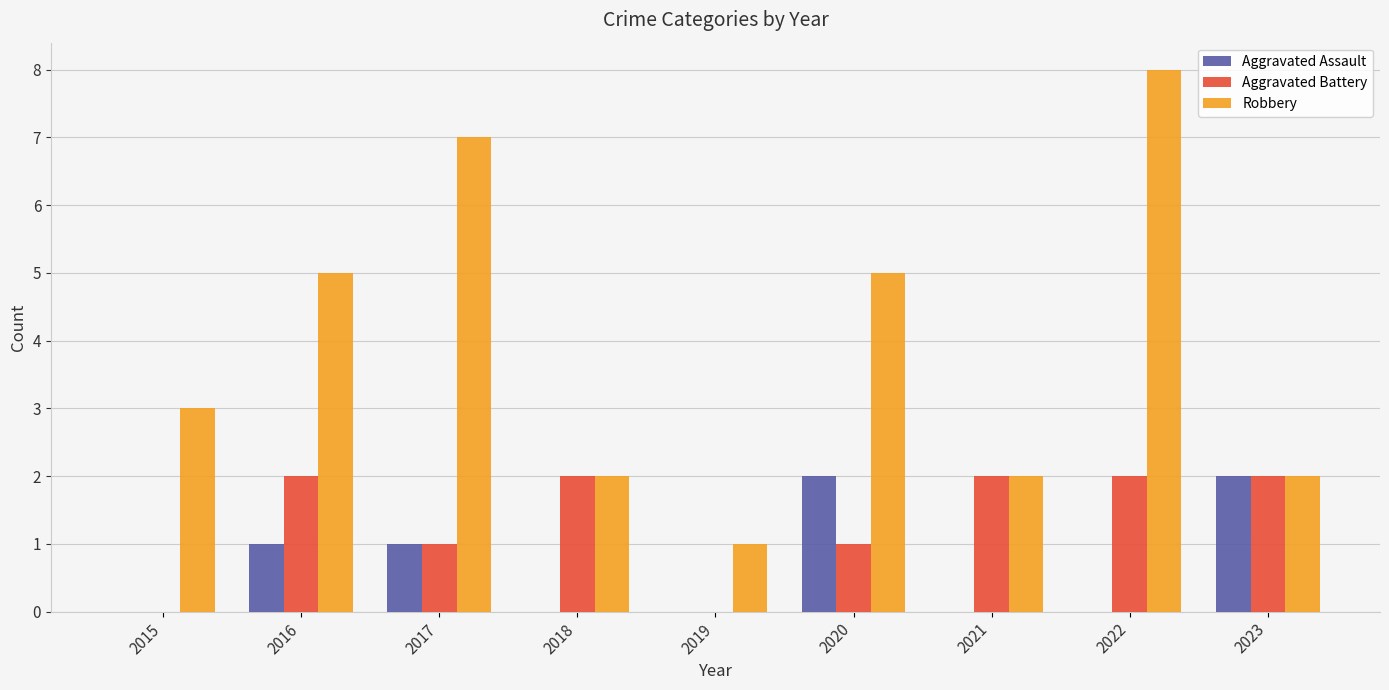

What is the sum of all Aggravated Assault values?

6